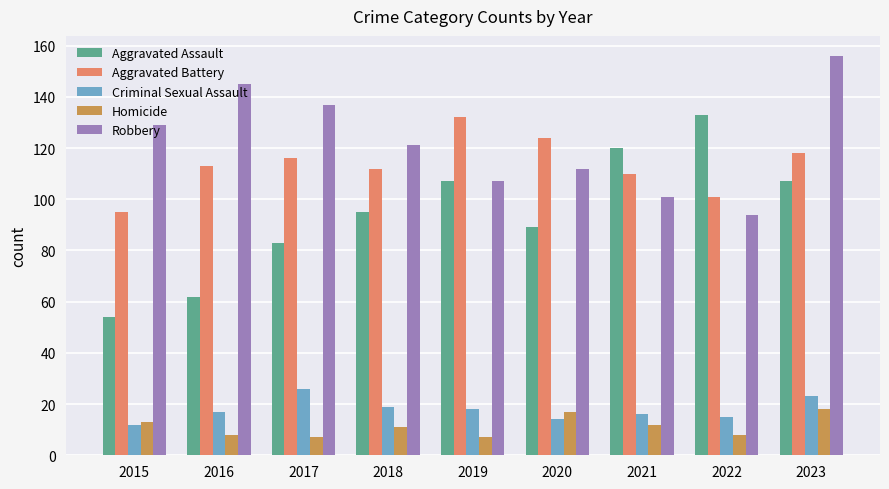

How many groups of bars are there?

9